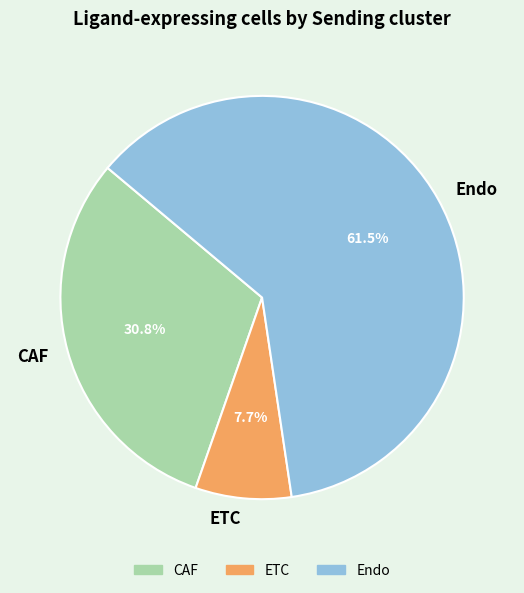

Is it true that ETC is 8% of the pie?

True